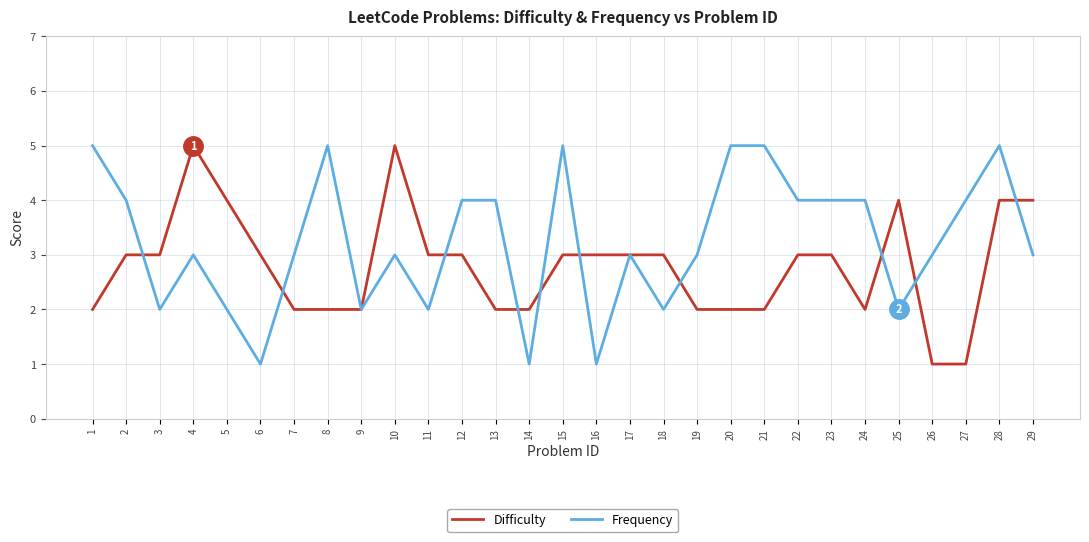

Rank the series by their average value, from lowest to highest.

Difficulty, Frequency